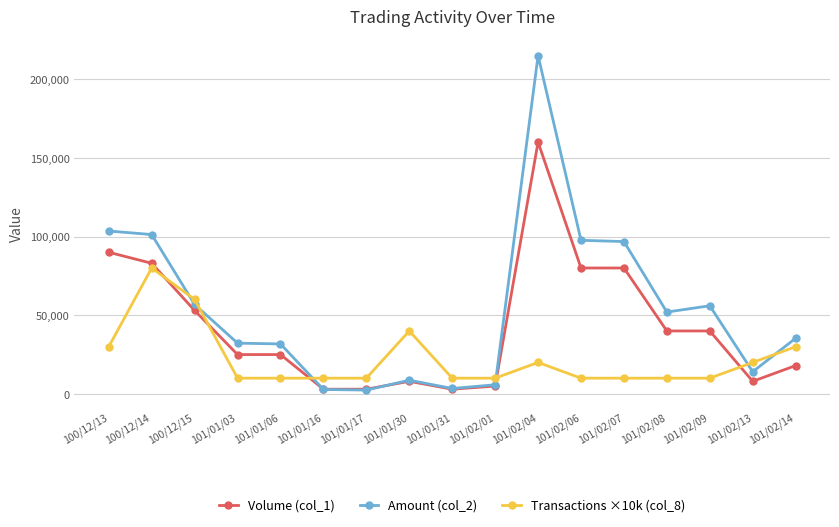

Count the number of data series in this chart.

3